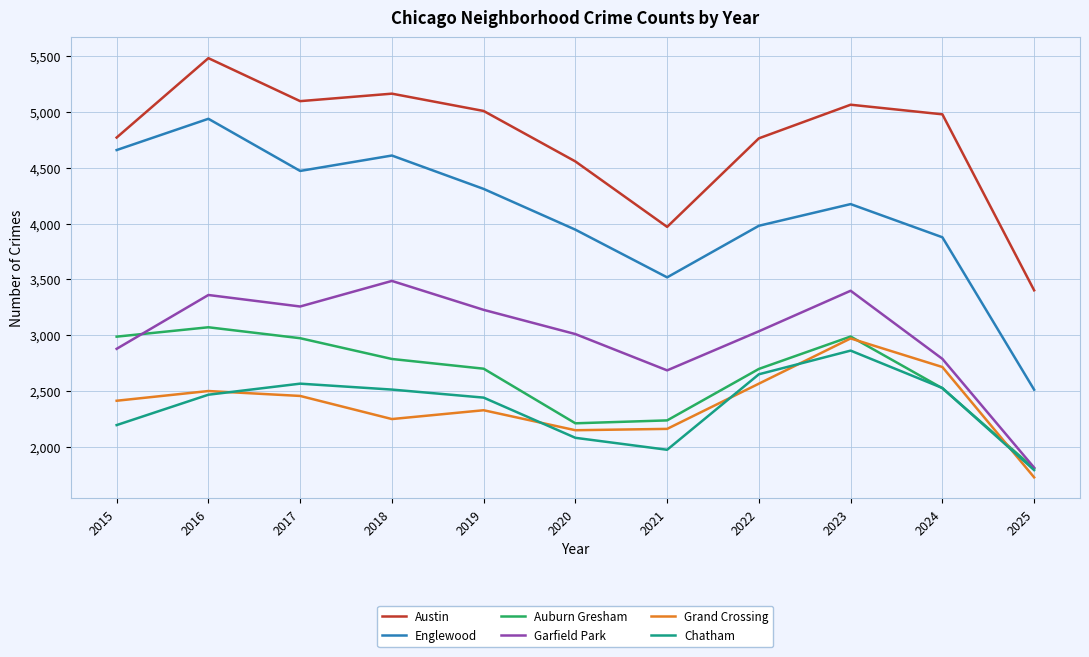

Read the Garfield Park value at 2022.

3035